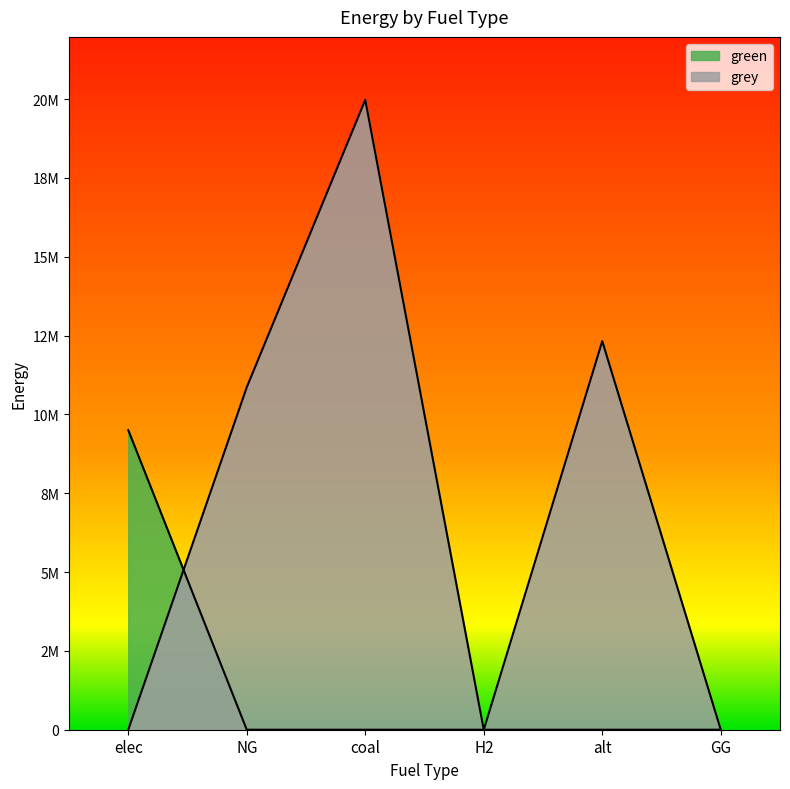

Between NG and alt, which series saw the biggest shift?

grey